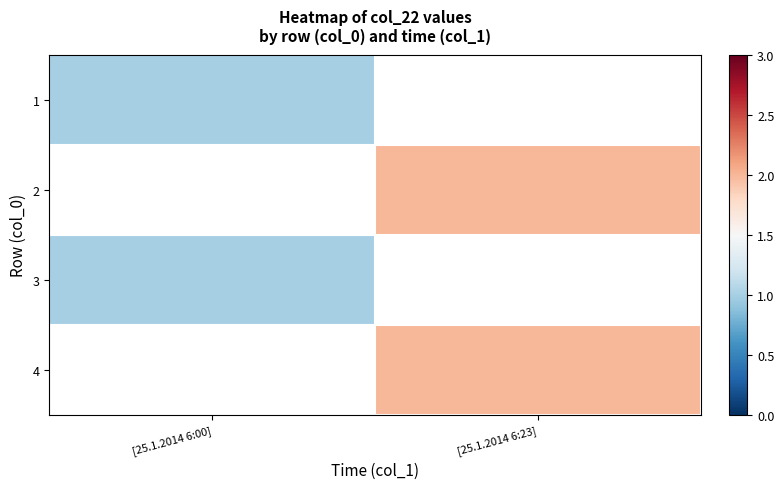

Is the value of 3 at [25.1.2014 6:00] greater than the value of 1 at [25.1.2014 6:23]?

No